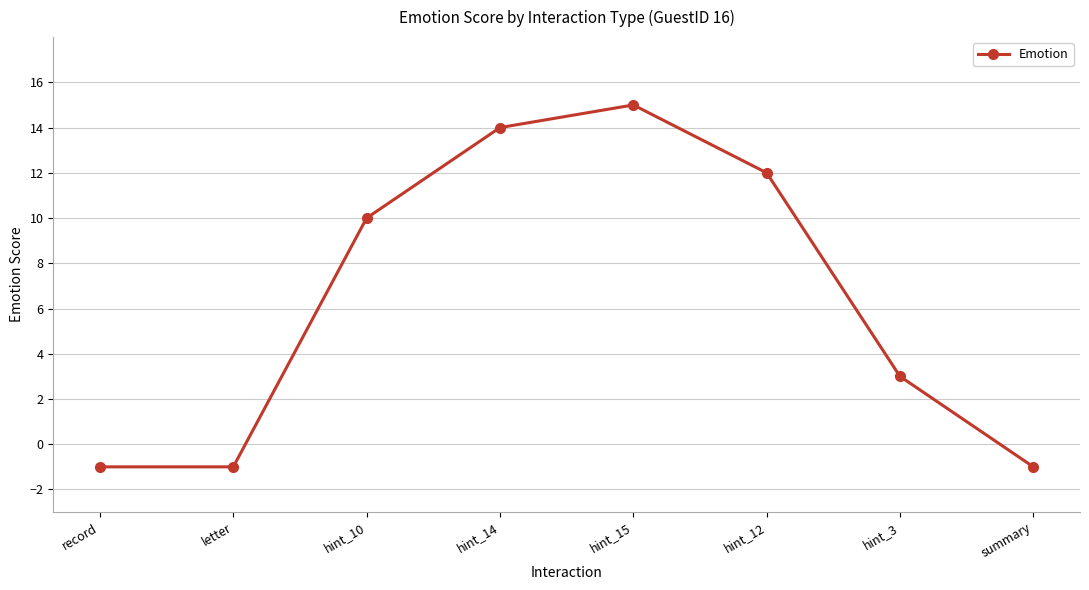

What is the greatest value displayed?

15